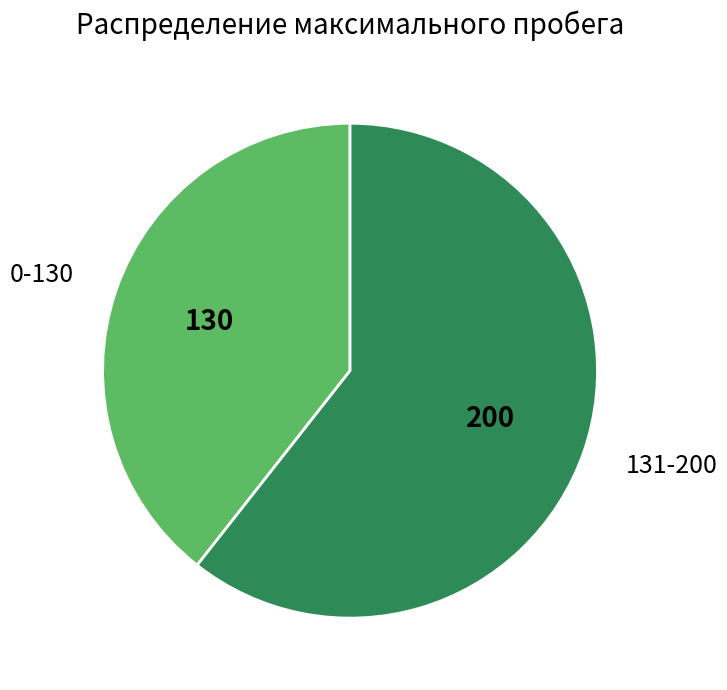

Do 0-130 and 131-200 together represent more than half of the pie?

Yes